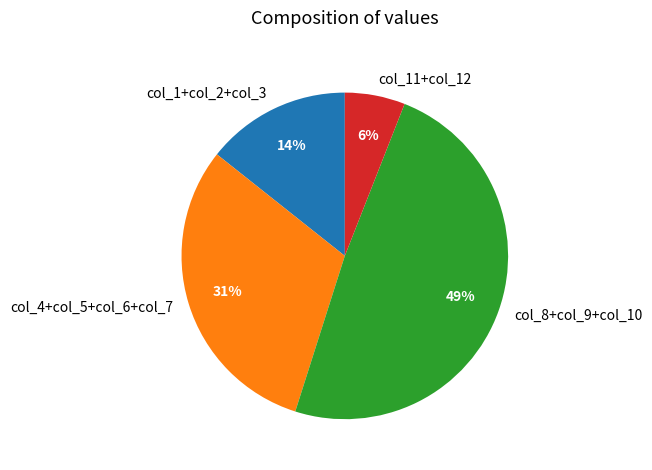

Combined, do col_1+col_2+col_3 and col_4+col_5+col_6+col_7 account for over 50%?

No